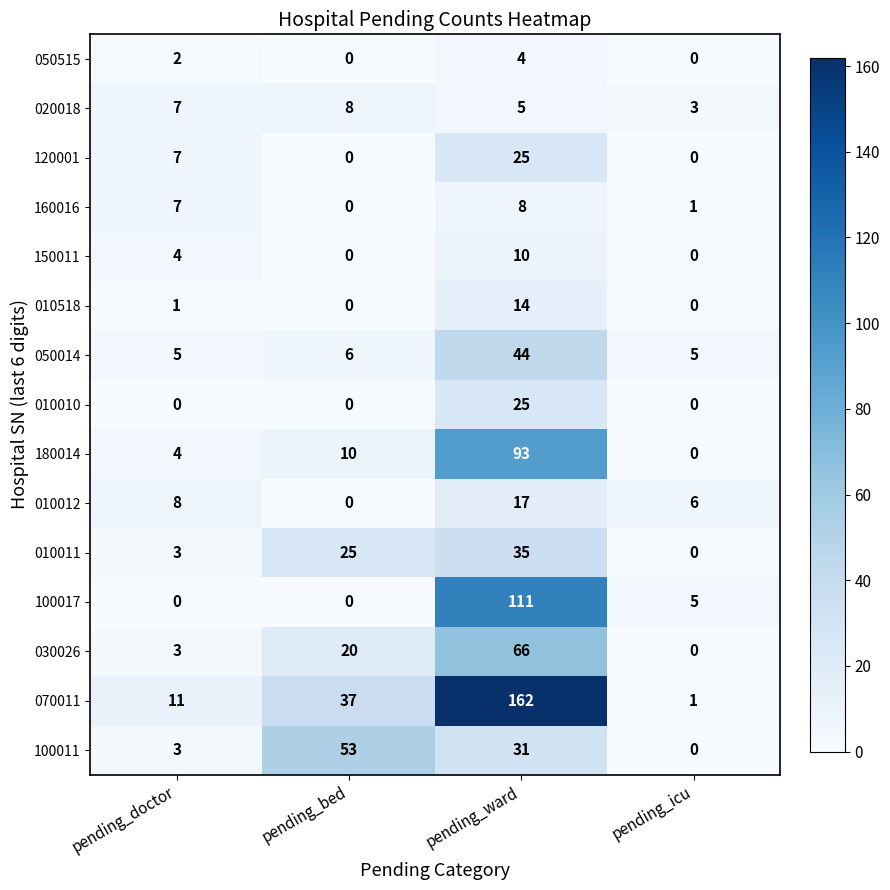

Where is 050515 nearest to the value 2?

pending_doctor